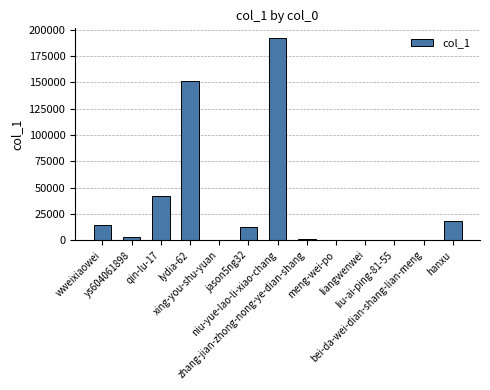

Are the bars grouped side by side (vs. stacked)?

No